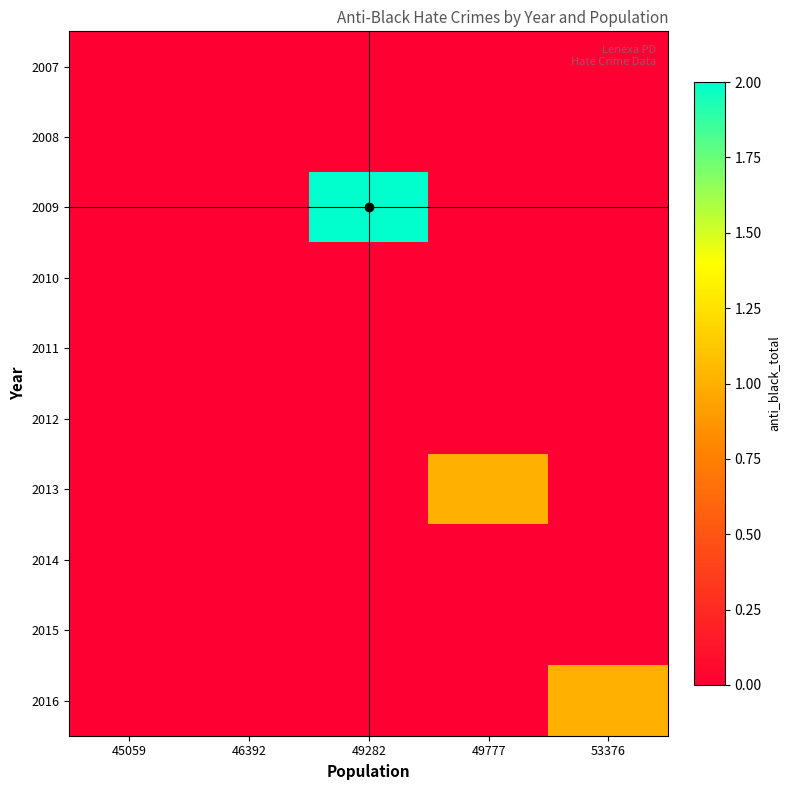

Which has a higher value, 49777 or 46392?

49777